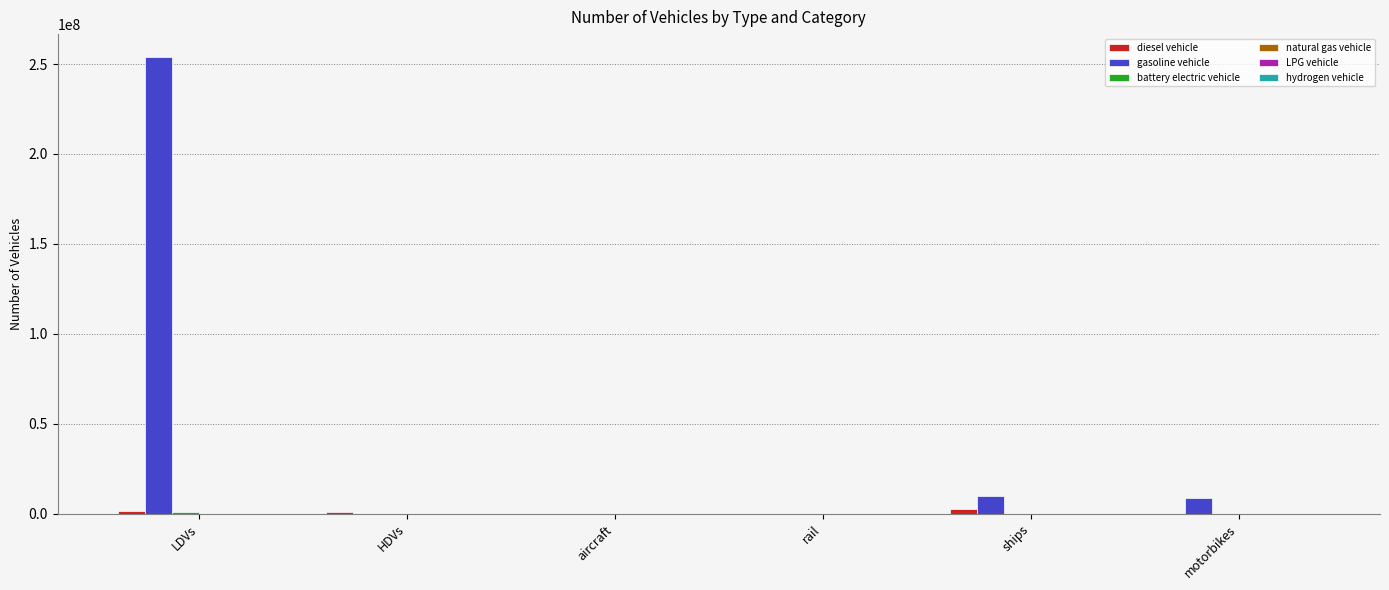

Is it true that gasoline vehicle equals 0.0 at rail?

True